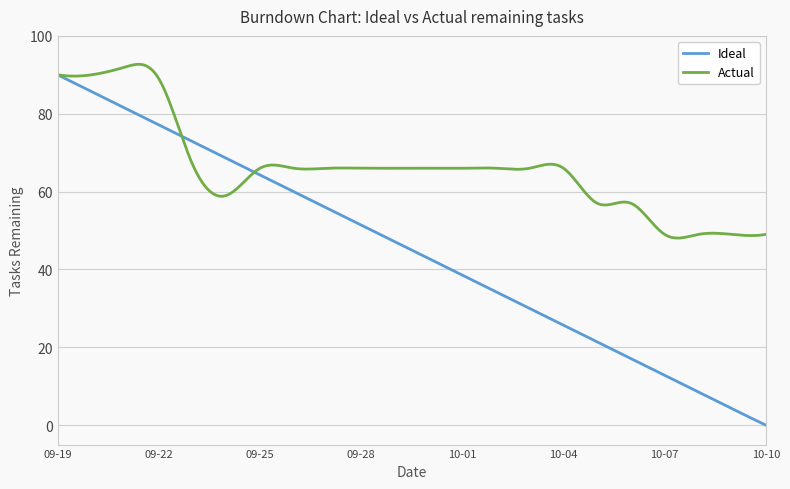

What is the highest value of the Actual series?

92.7